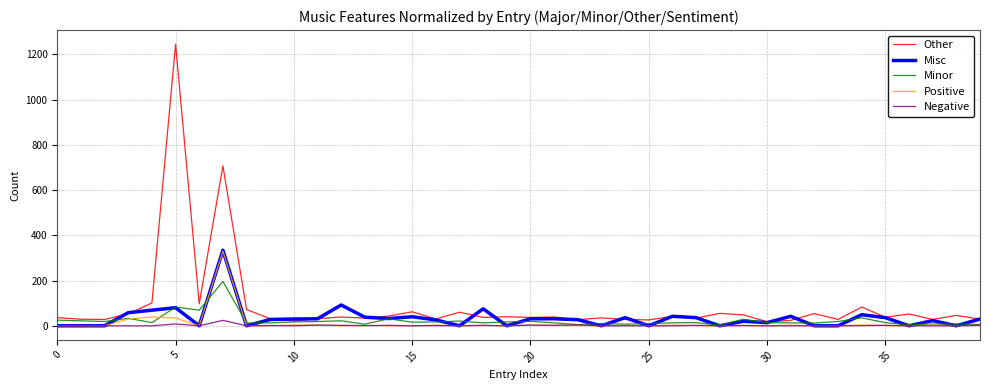

Which series has the widest spread of values?

Other